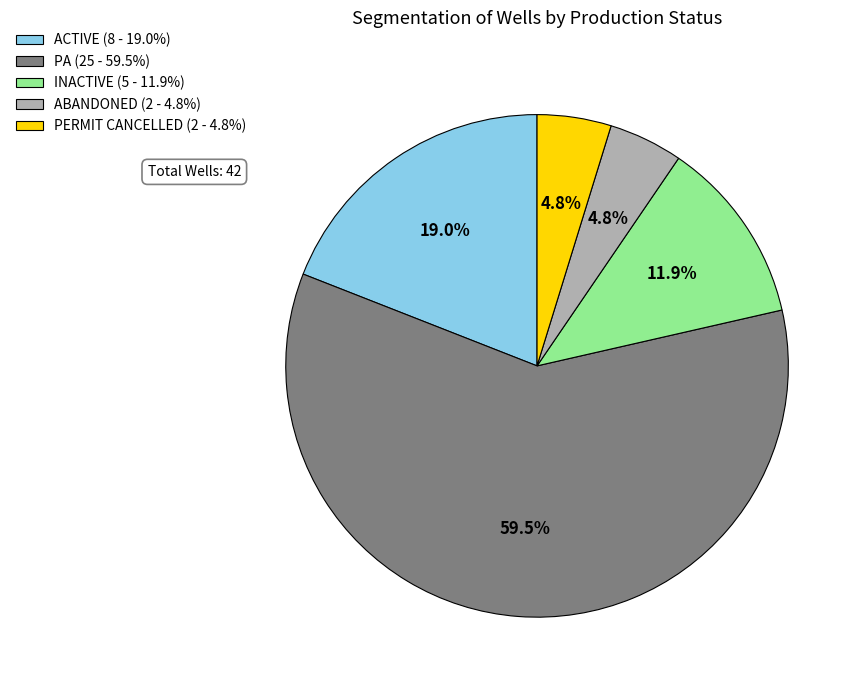

What percentage is NOT represented by ABANDONED (2 - 4.8%)?

95.2%